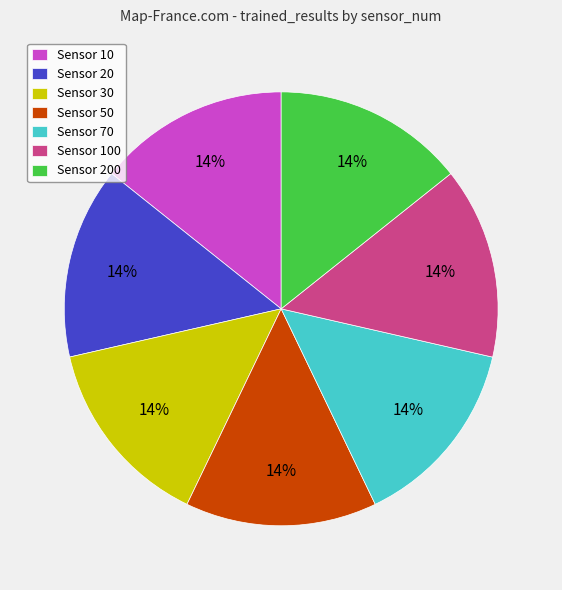

Is Sensor 20 the majority of the pie?

No